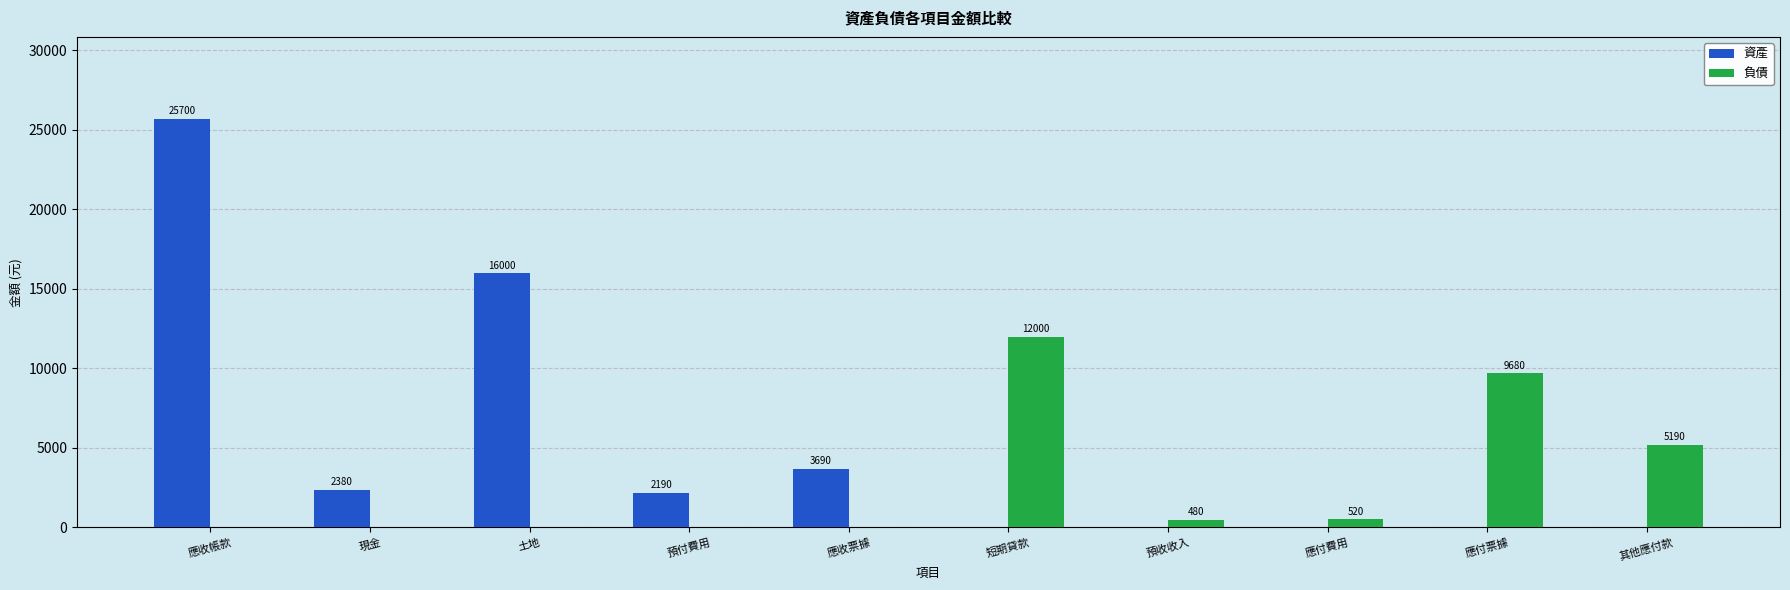

What is the sum of all 資產 values?

49960